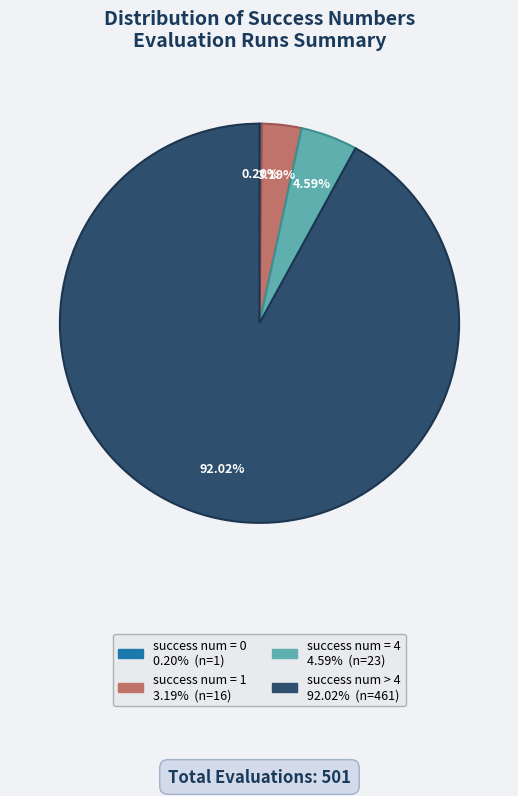

Which has a higher value, success num > 4 or success num = 1?

success num > 4